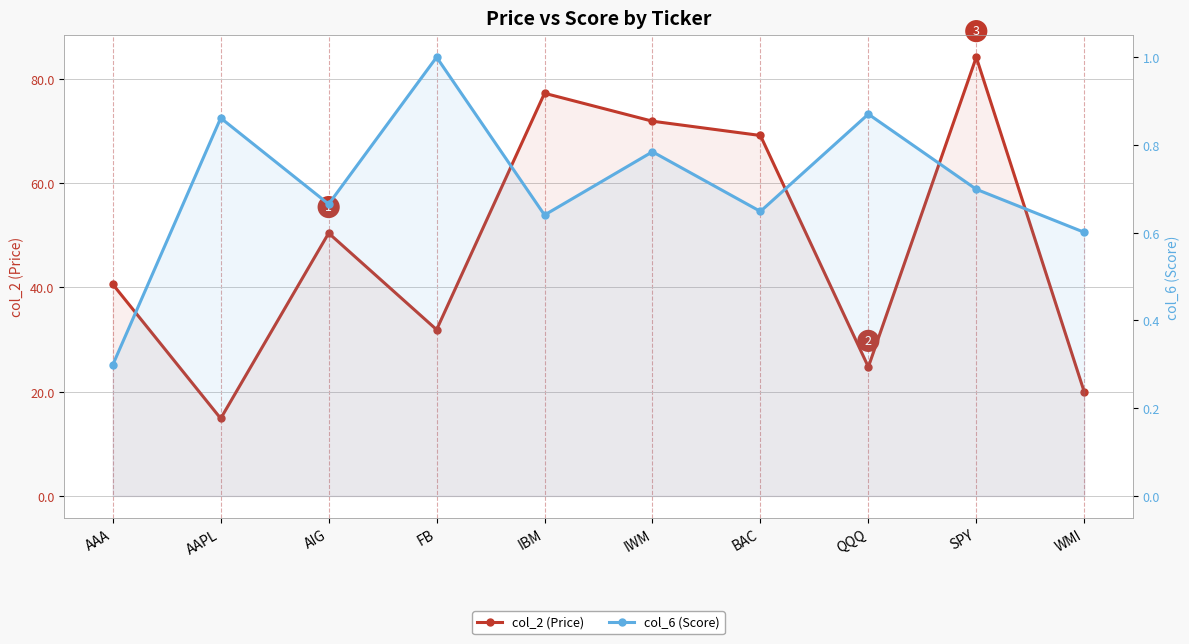

Reading left to right, extract all data points from this chart.

col_2 (Price): AAA=40.6	AAPL=14.9	AIG=50.4	FB=31.9	IBM=77.2	IWM=71.9	BAC=69.2	QQQ=24.8	SPY=84.2	WMI=20.0
col_6 (Score): AAA=0.3	AAPL=0.9	AIG=0.7	FB=1.0	IBM=0.6	IWM=0.8	BAC=0.6	QQQ=0.9	SPY=0.7	WMI=0.6